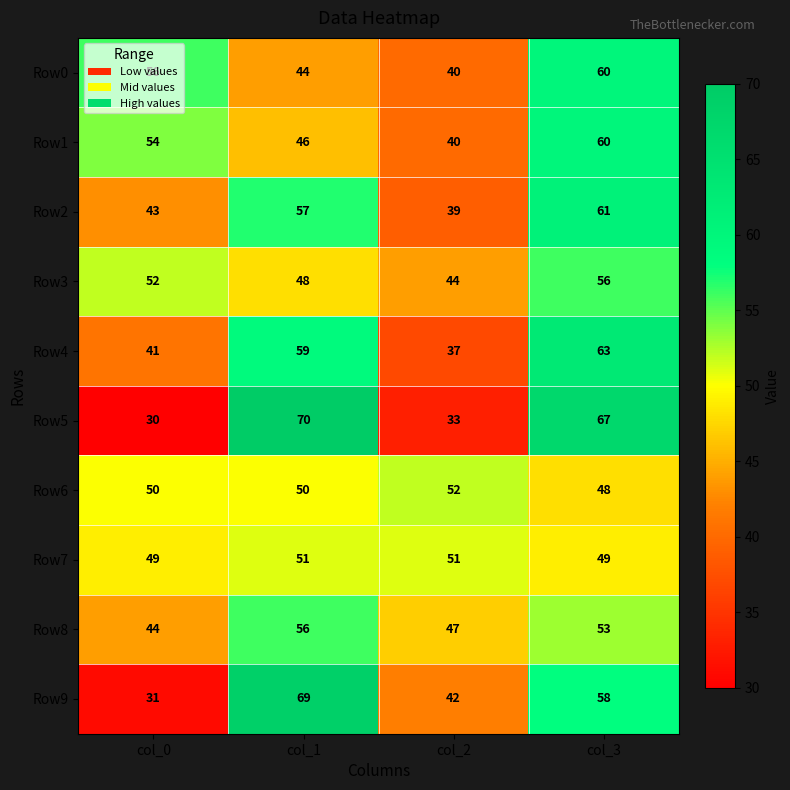

Which category has the highest value across all series?

col_1